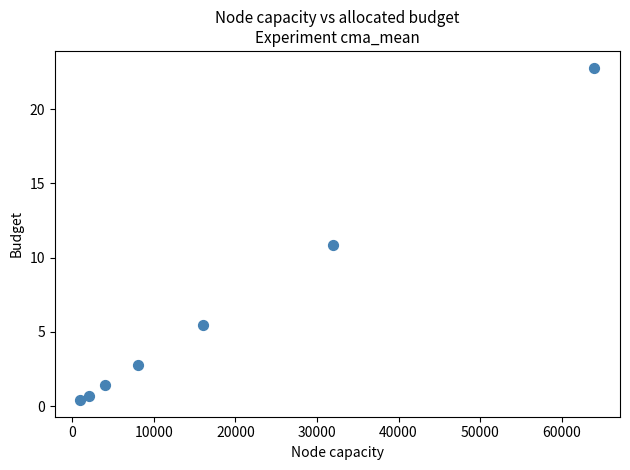

What is the average X value?

18142.9